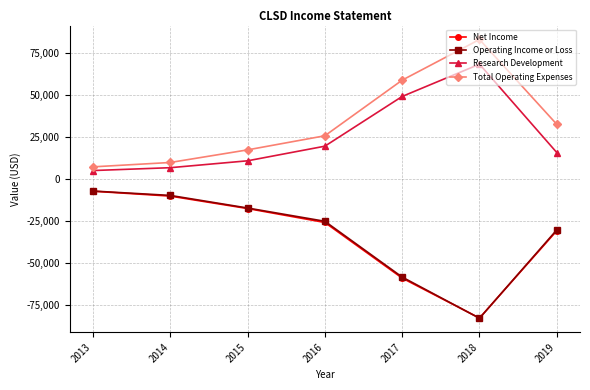

Reading right to left, transcribe all the data shown in this chart.

Net Income: 2019=-30800	2018=-82800	2017=-59000	2016=-25900	2015=-17600	2014=-10200	2013=-7300
Operating Income or Loss: 2019=-30300	2018=-82900	2017=-58400	2016=-25200	2015=-17300	2014=-9800	2013=-7200
Research Development: 2019=15700	2018=68300	2017=49100	2016=19500	2015=10800	2014=6700	2013=5000
Total Operating Expenses: 2019=32500	2018=83000	2017=58800	2016=25700	2015=17300	2014=9800	2013=7200